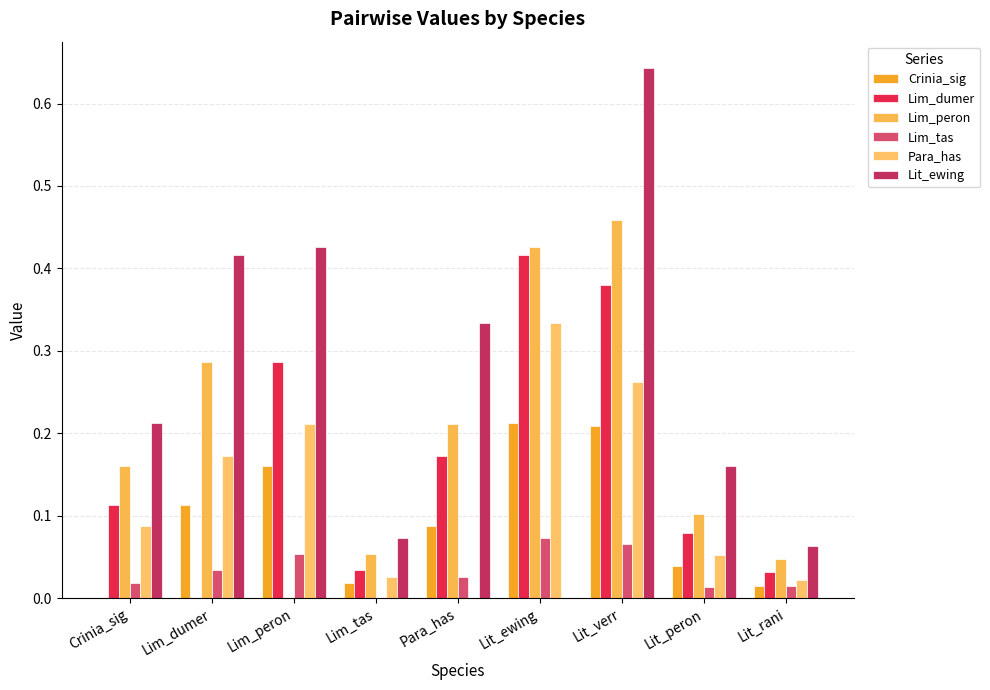

The value of Lim_peron at Lim_peron is 0.0. True or false?

True